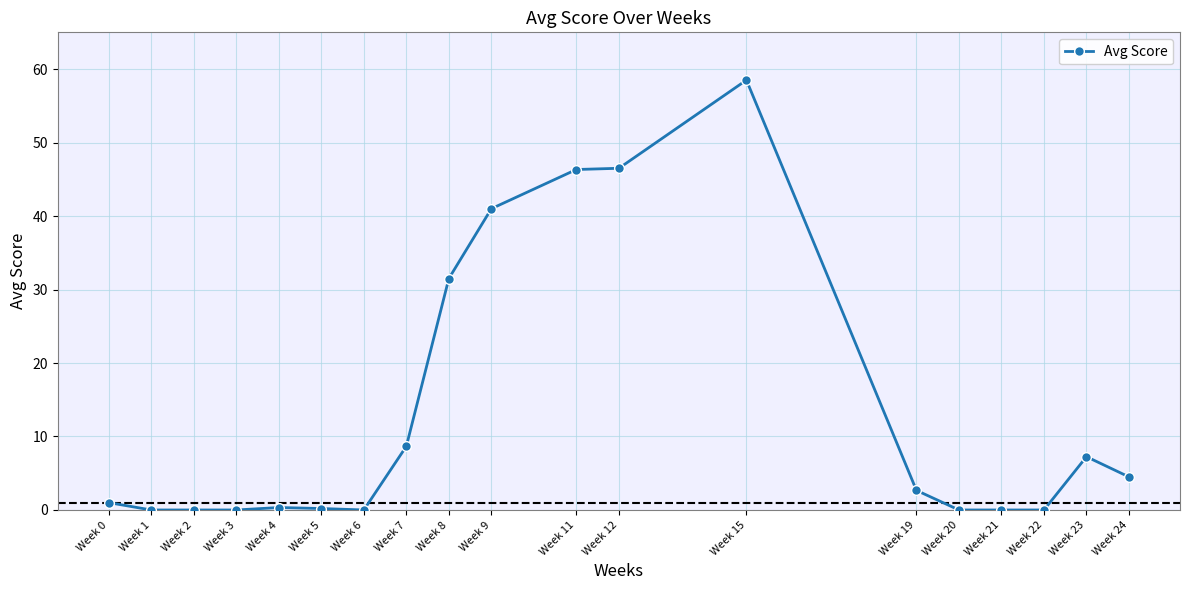

What is the change in value from Week 4 to Week 6?

-0.3